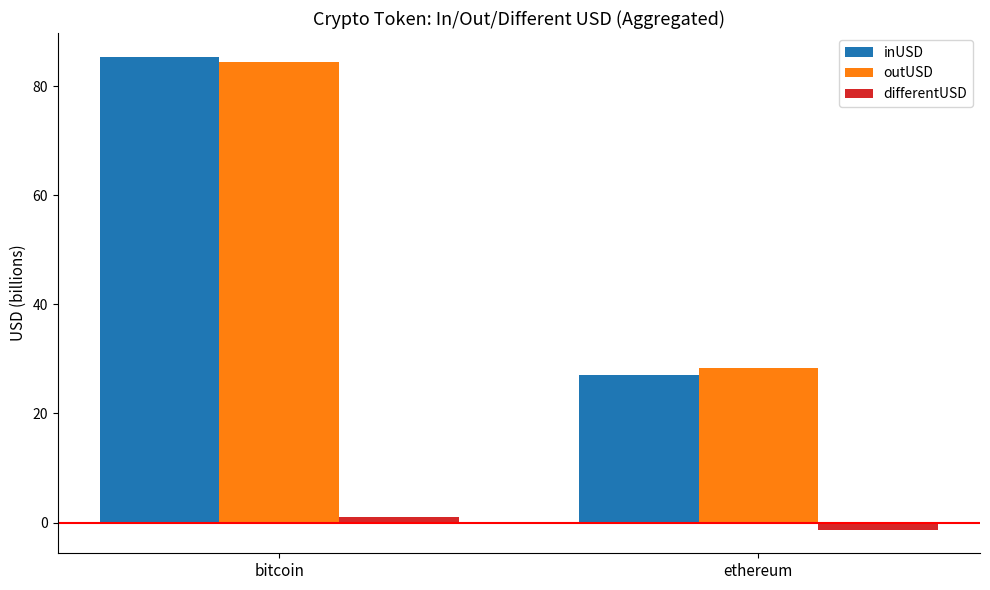

How many values in the outUSD series are below 84?

1